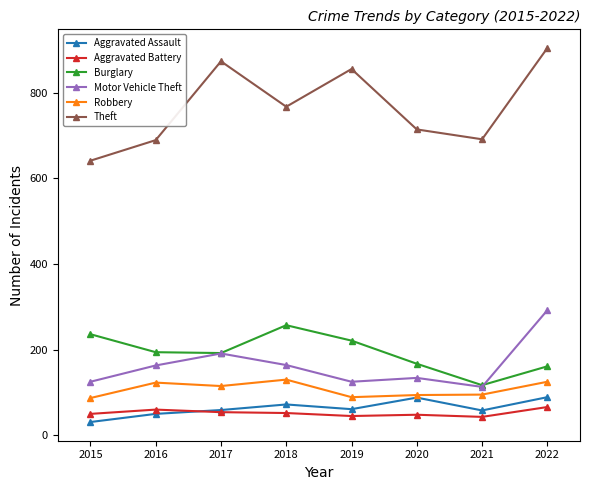

True or false: Aggravated Assault and Aggravated Battery intersect in this chart.

True